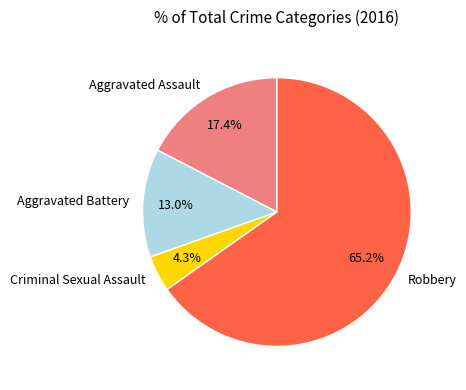

To the nearest percent, what portion does Robbery represent?

65%